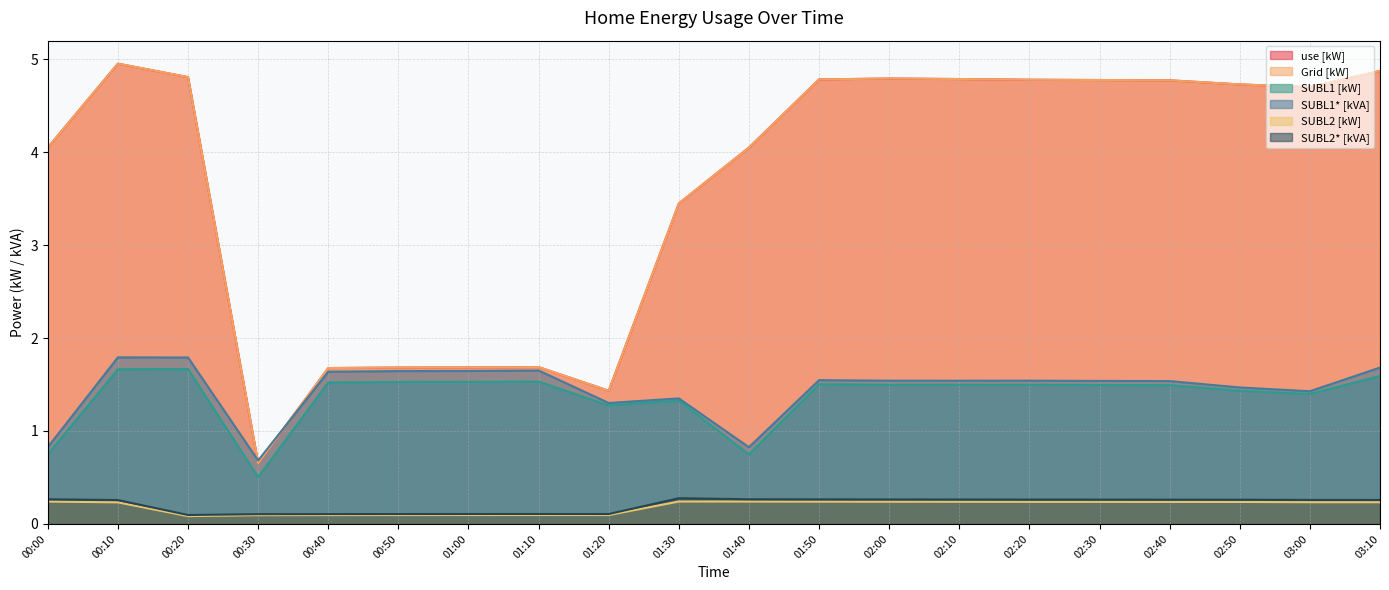

Rank the series by their maximum value, from highest to lowest.

use [kW], Grid [kW], SUBL1* [kVA], SUBL1 [kW], SUBL2* [kVA], SUBL2 [kW]